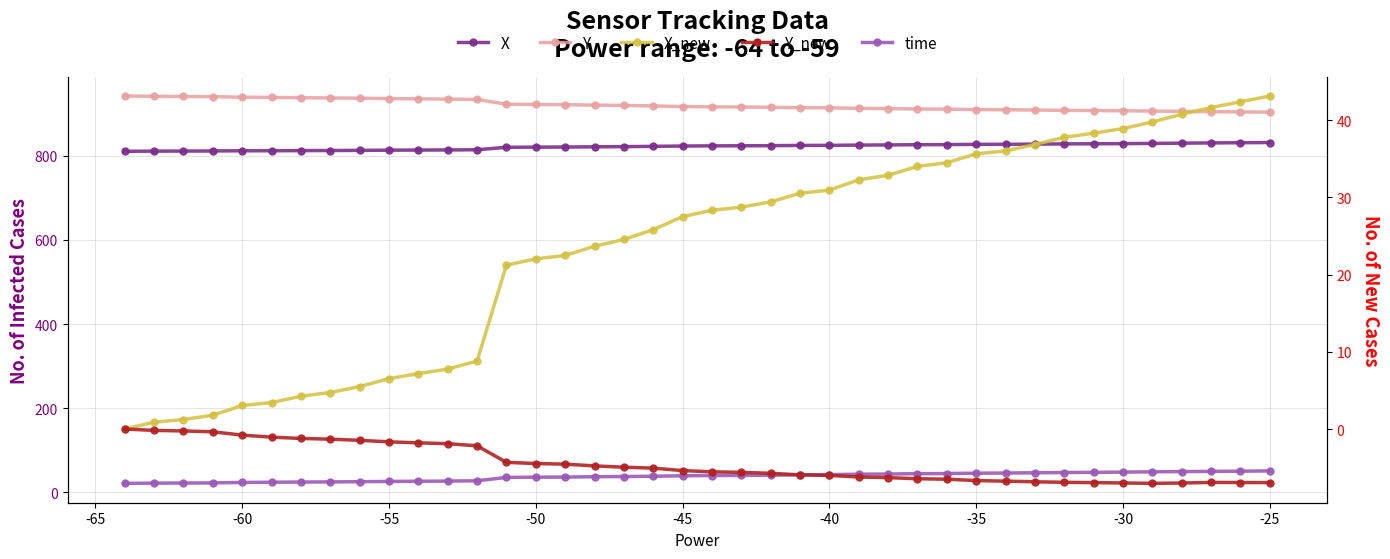

What is the value of the time point at the 9th from the left?

25.5